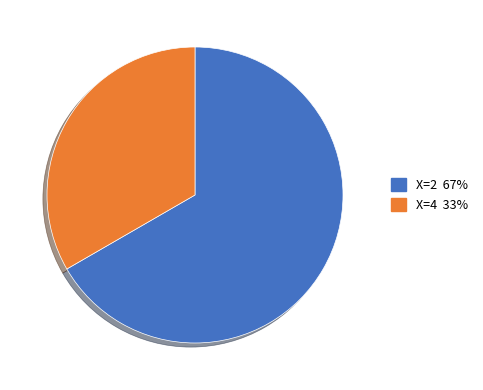

Is there a majority slice in this chart?

Yes